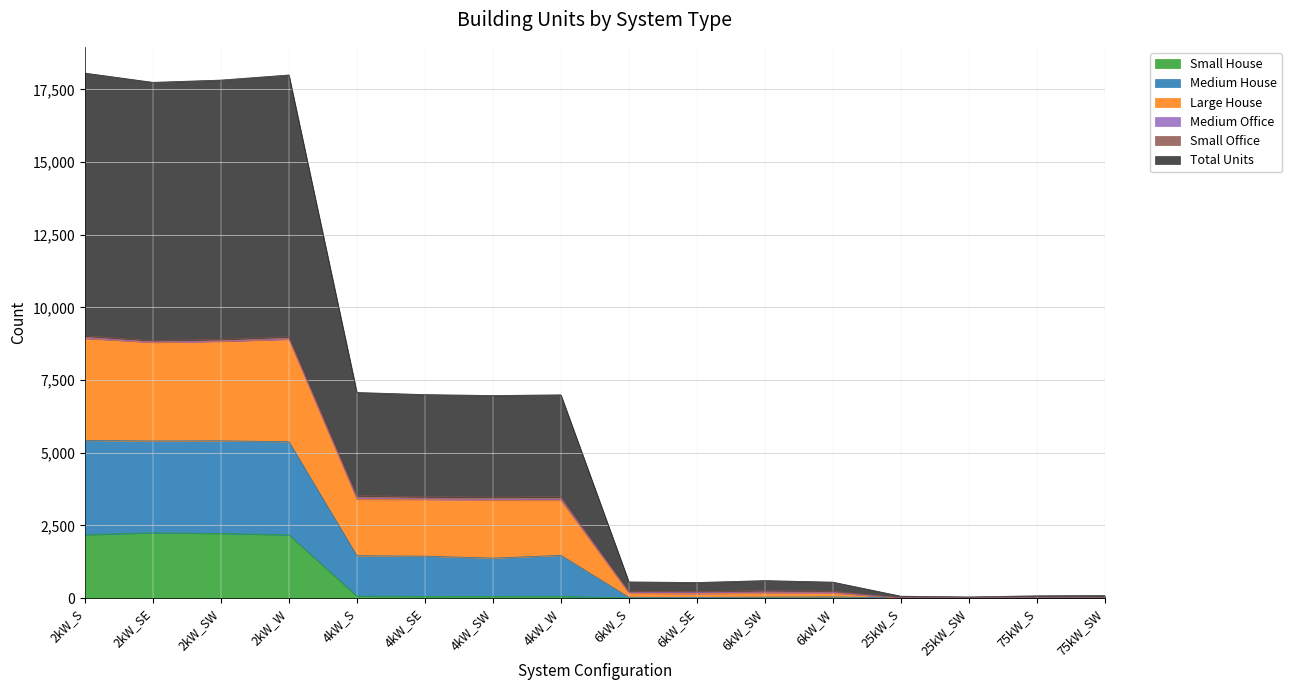

What is the maximum value for Small House?

2245